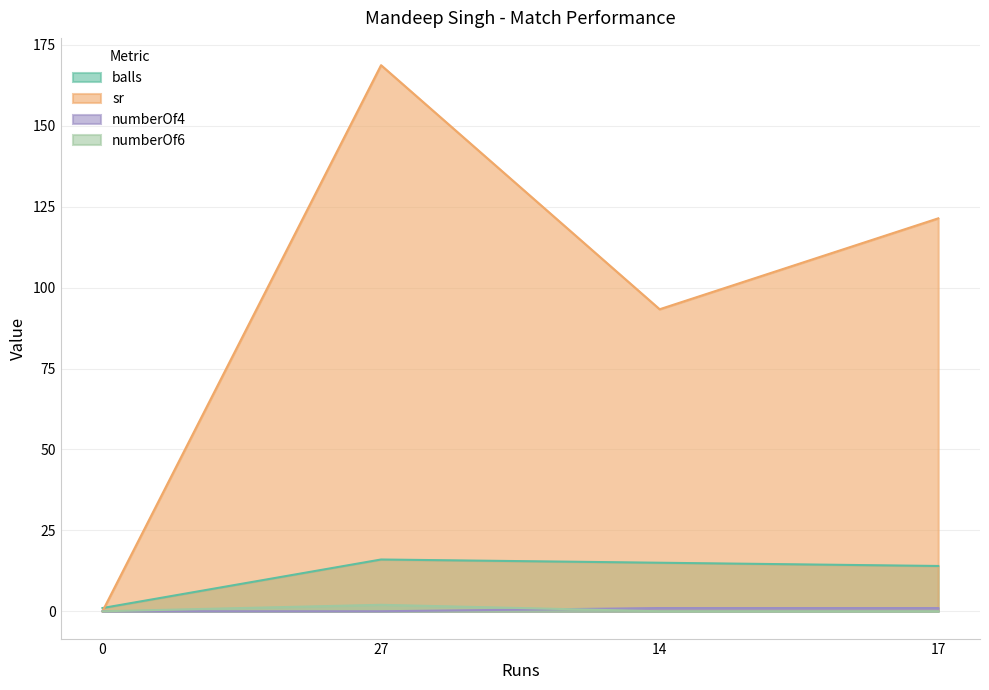

How many lines are shown in the chart?

4